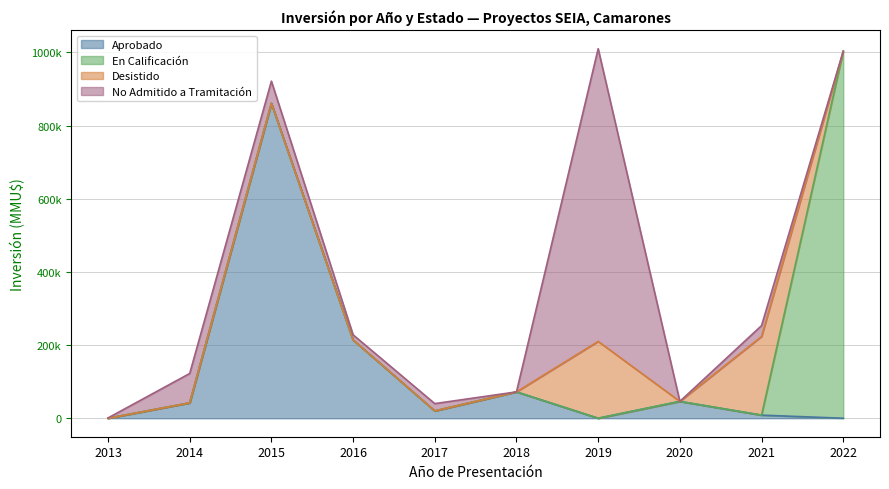

Rank the series at 2022 from lowest to highest value.

Aprobado, Desistido, No Admitido a Tramitación, En Calificación